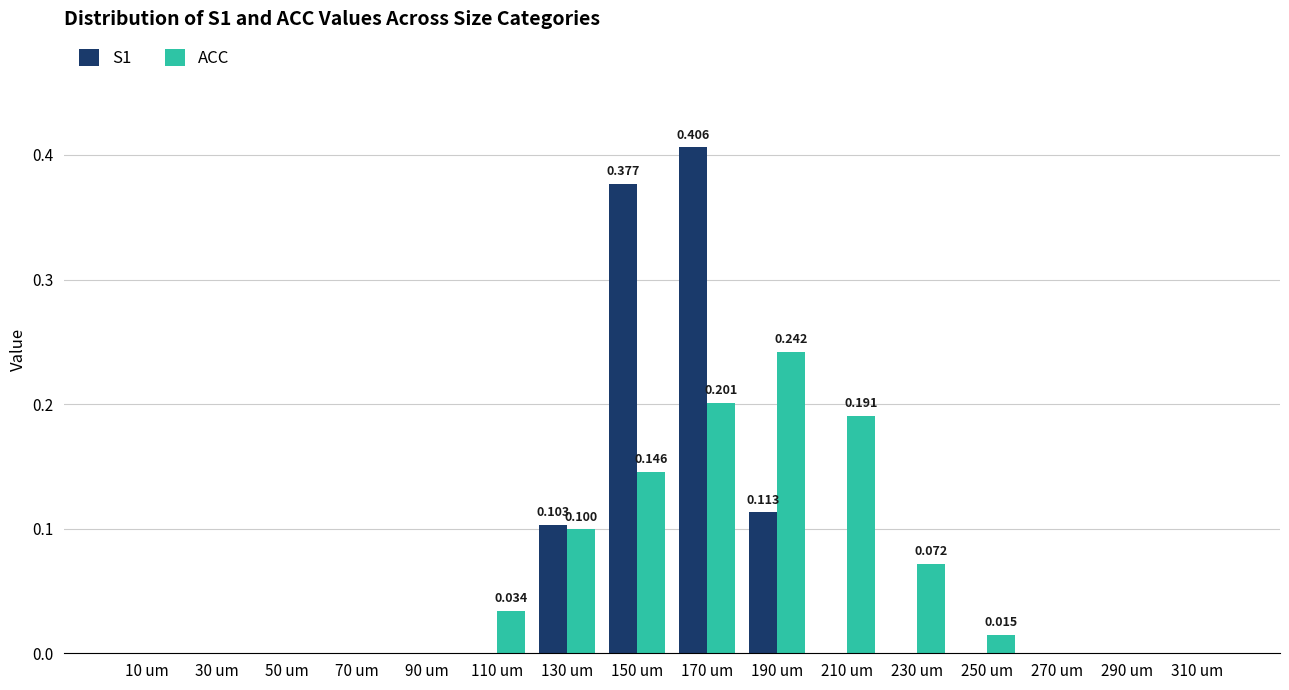

Which series changed the most between 150 um and 170 um?

ACC